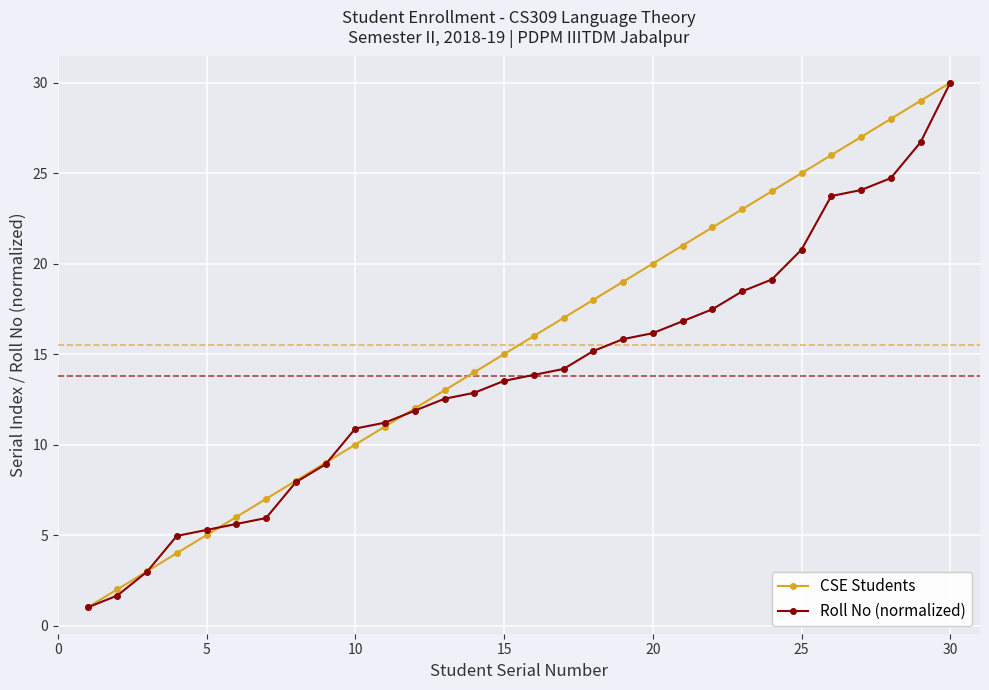

What is the sum of all CSE Students values?

465.0